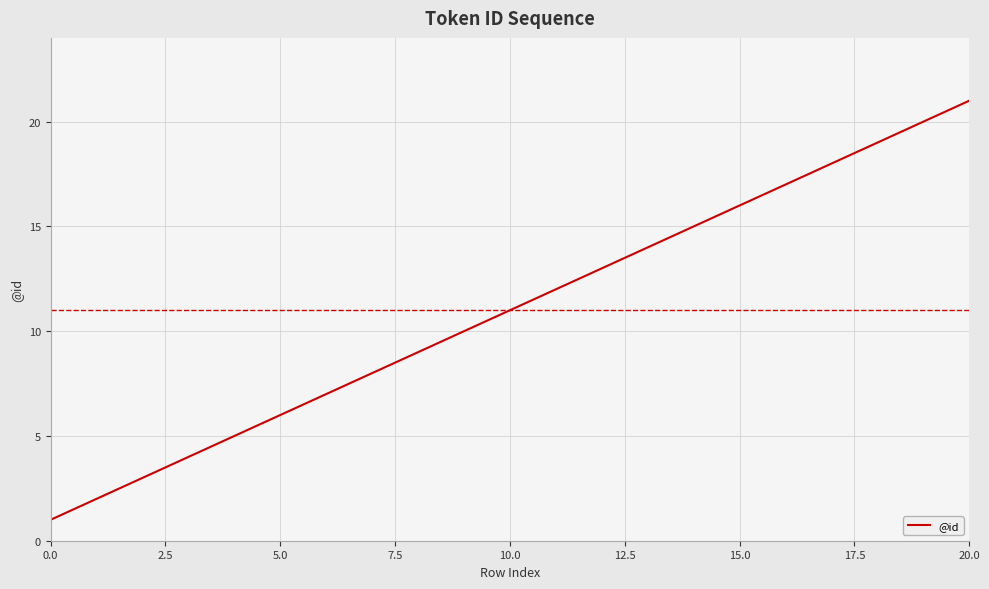

What is the greatest value displayed?

21